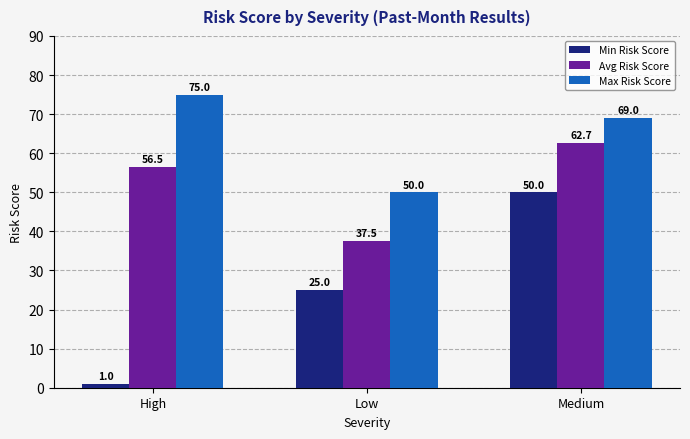

What is the label of the 1st bar from the left?

High